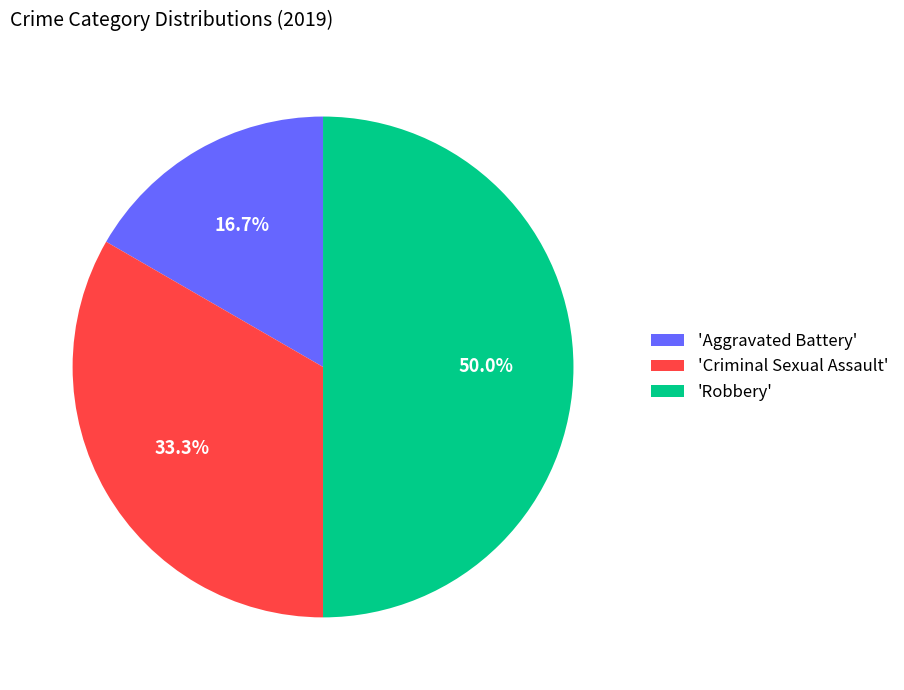

Count the number of slices in the pie.

3